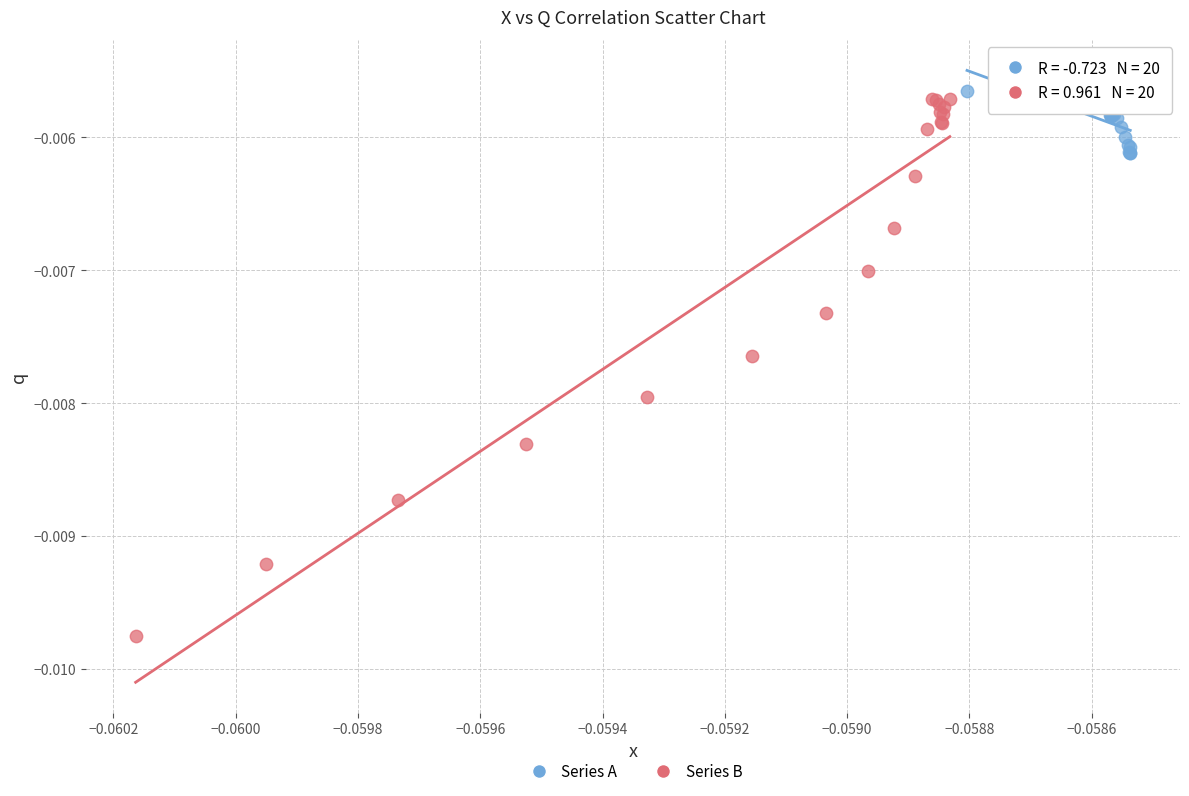

Which series reaches the maximum Y coordinate?

Series A